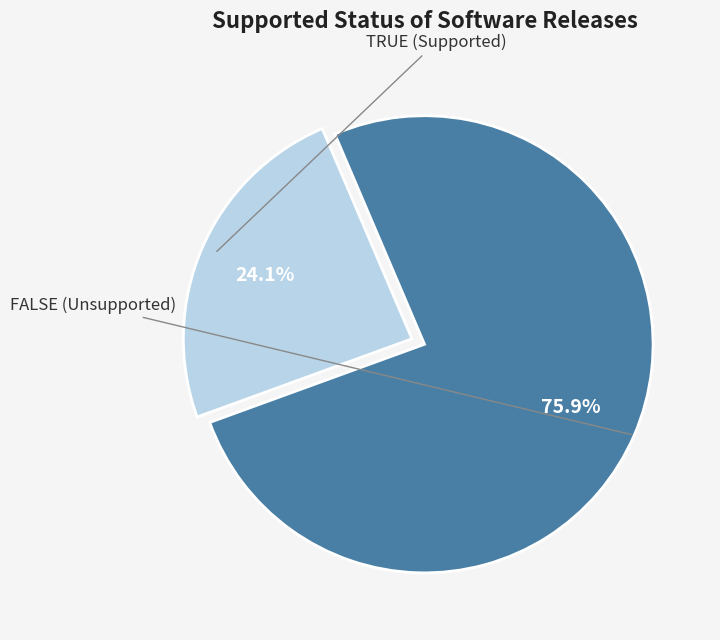

Is there a majority slice in this chart?

Yes